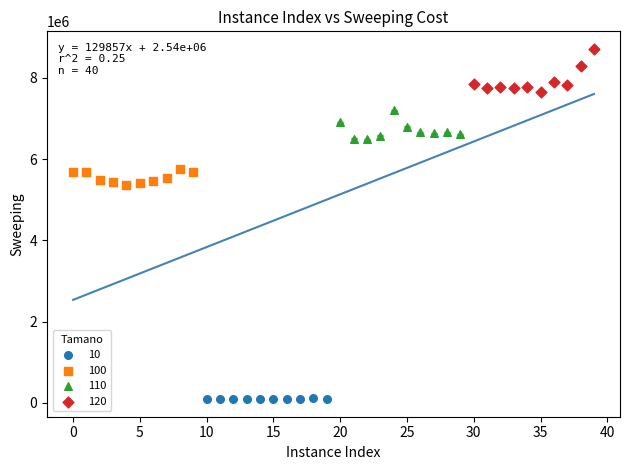

Which series reaches the minimum Y coordinate?

10